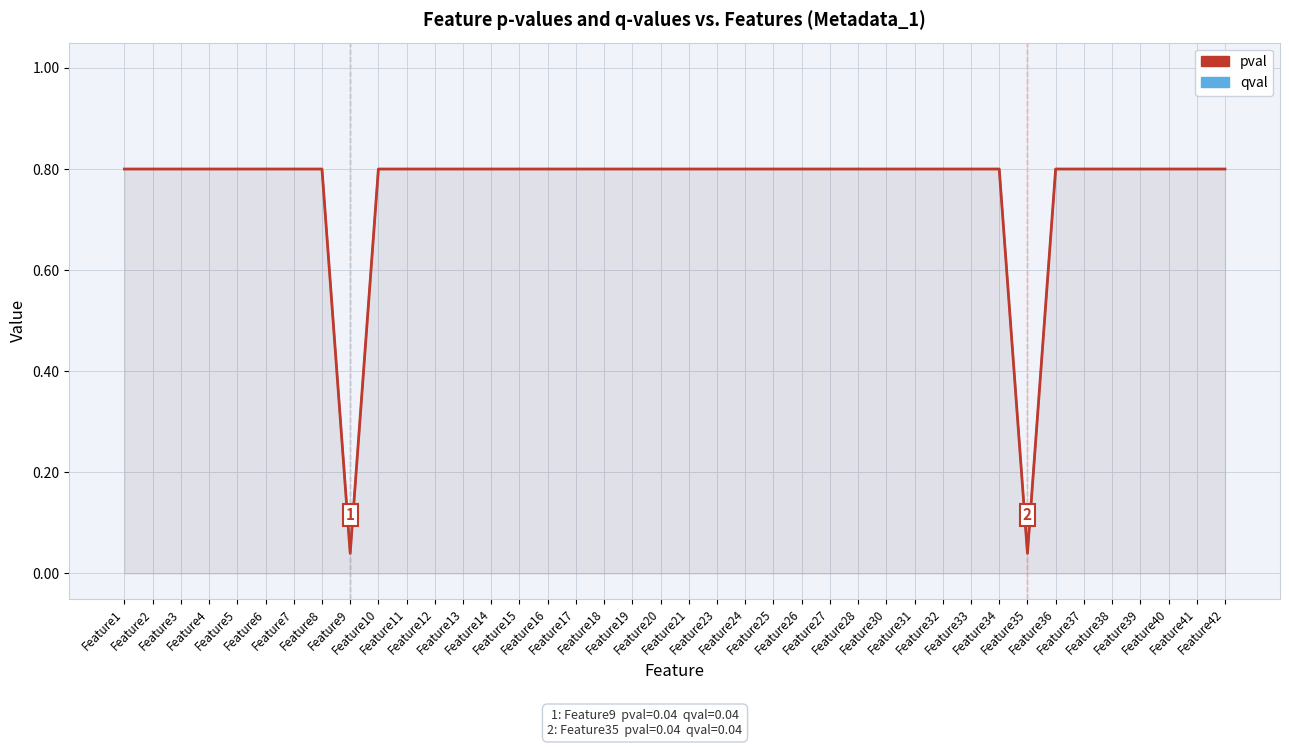

List the series in order of their peak value, highest first.

pval, qval